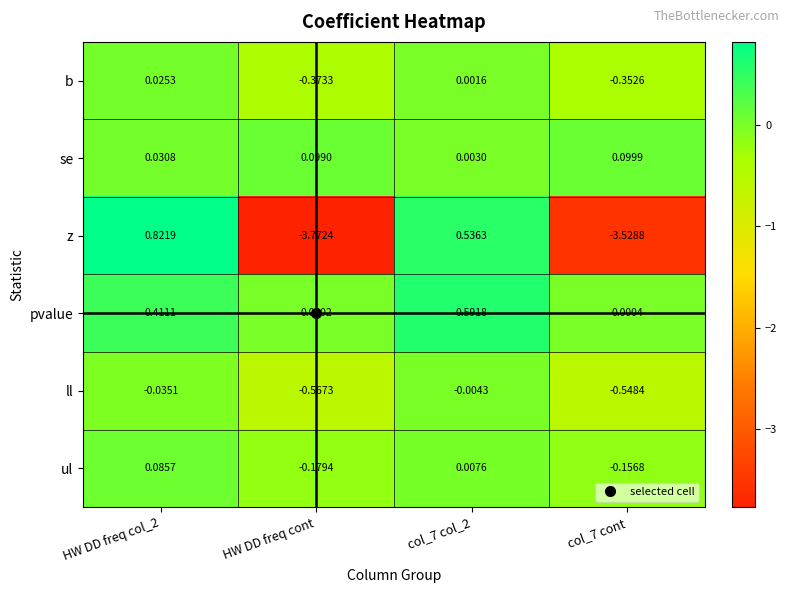

How many distinct data groups are displayed?

6